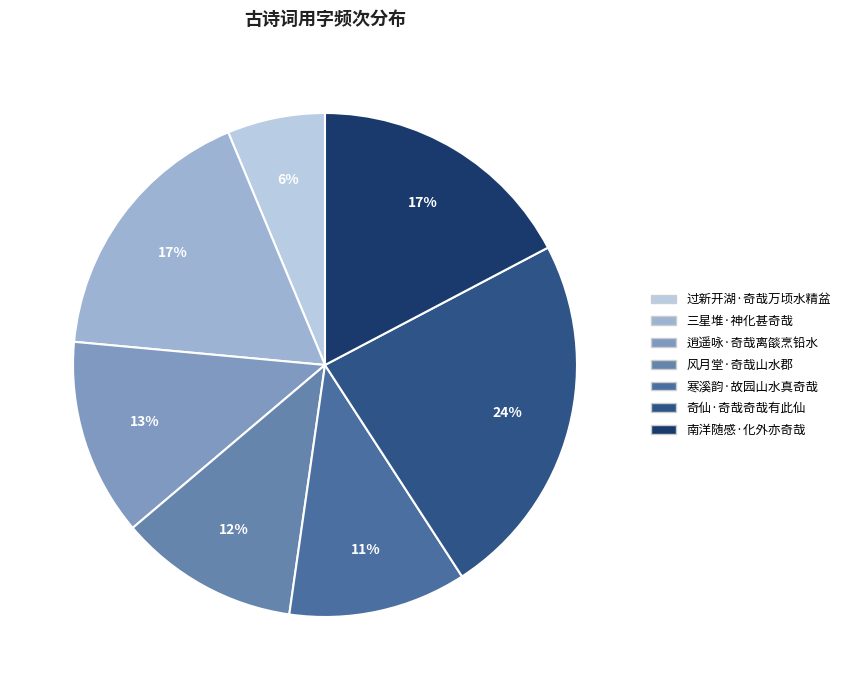

What is the smallest slice in the pie chart?

过新开湖·奇哉万顷水精盆